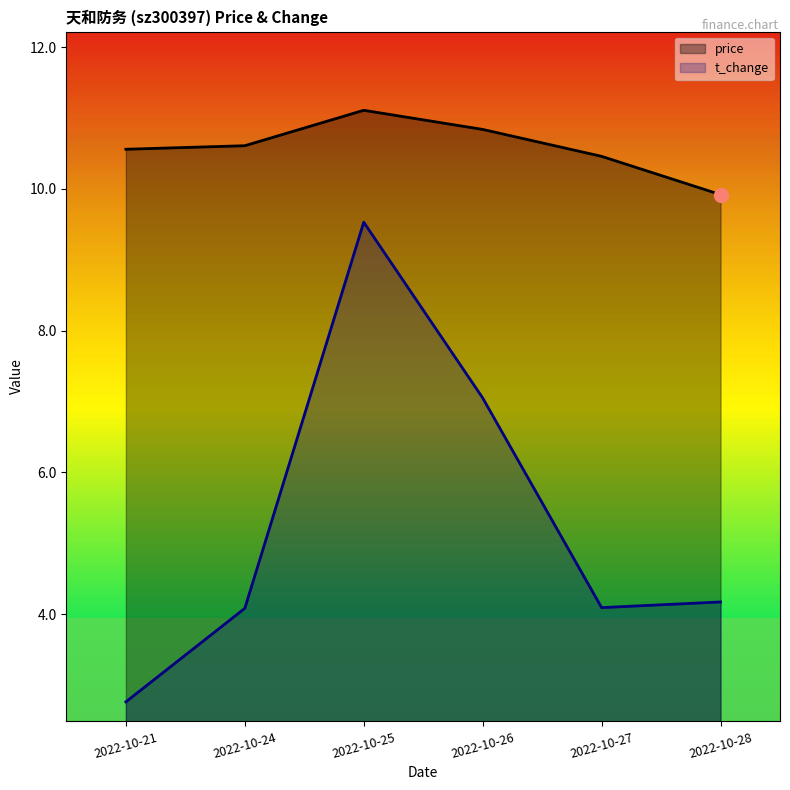

True or false: t_change and price cross at least once.

False